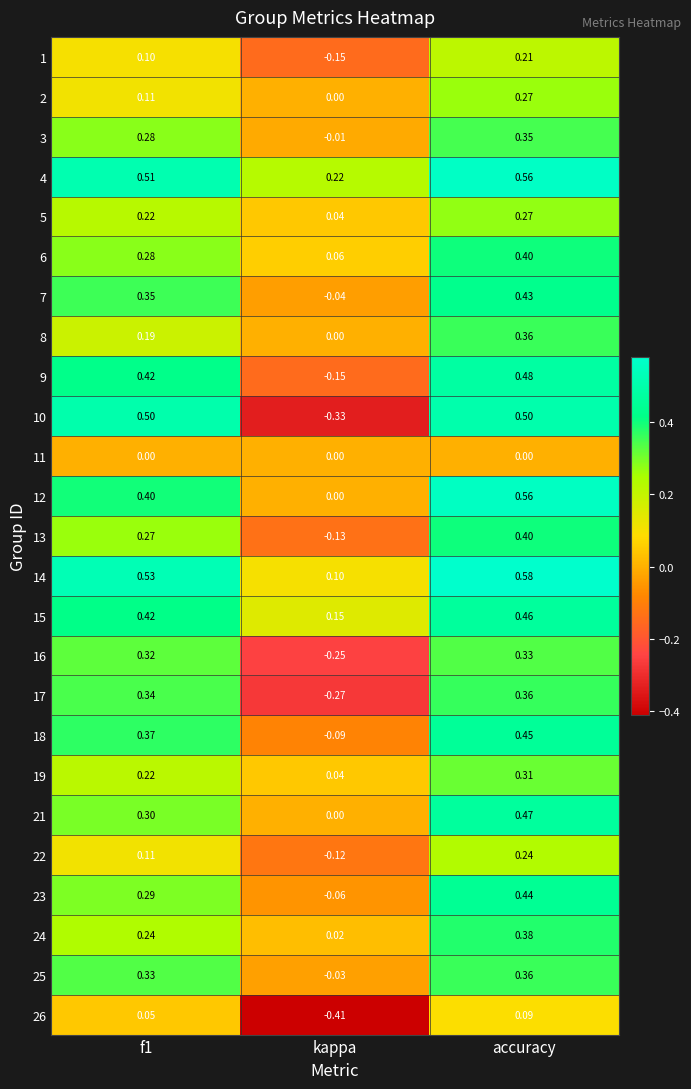

At which category is the sum across all series the highest?

accuracy